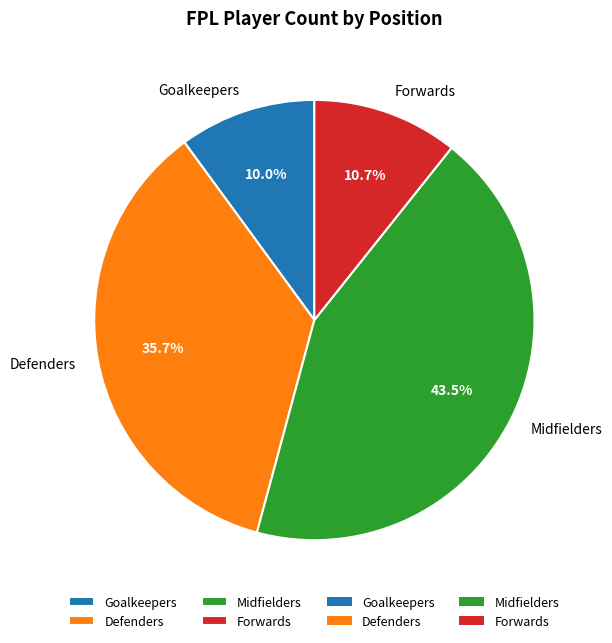

What is the ratio of the value at Defenders to the value at Goalkeepers?

3.6